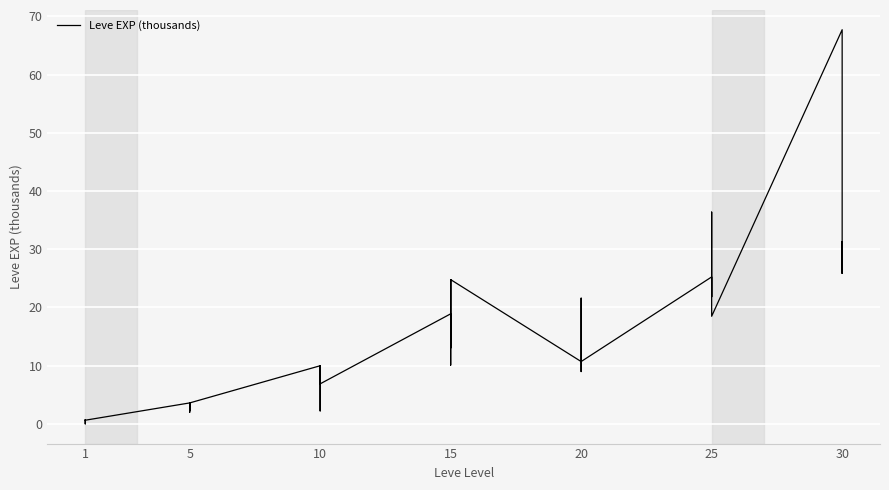

What is the sum of all values?

557.2